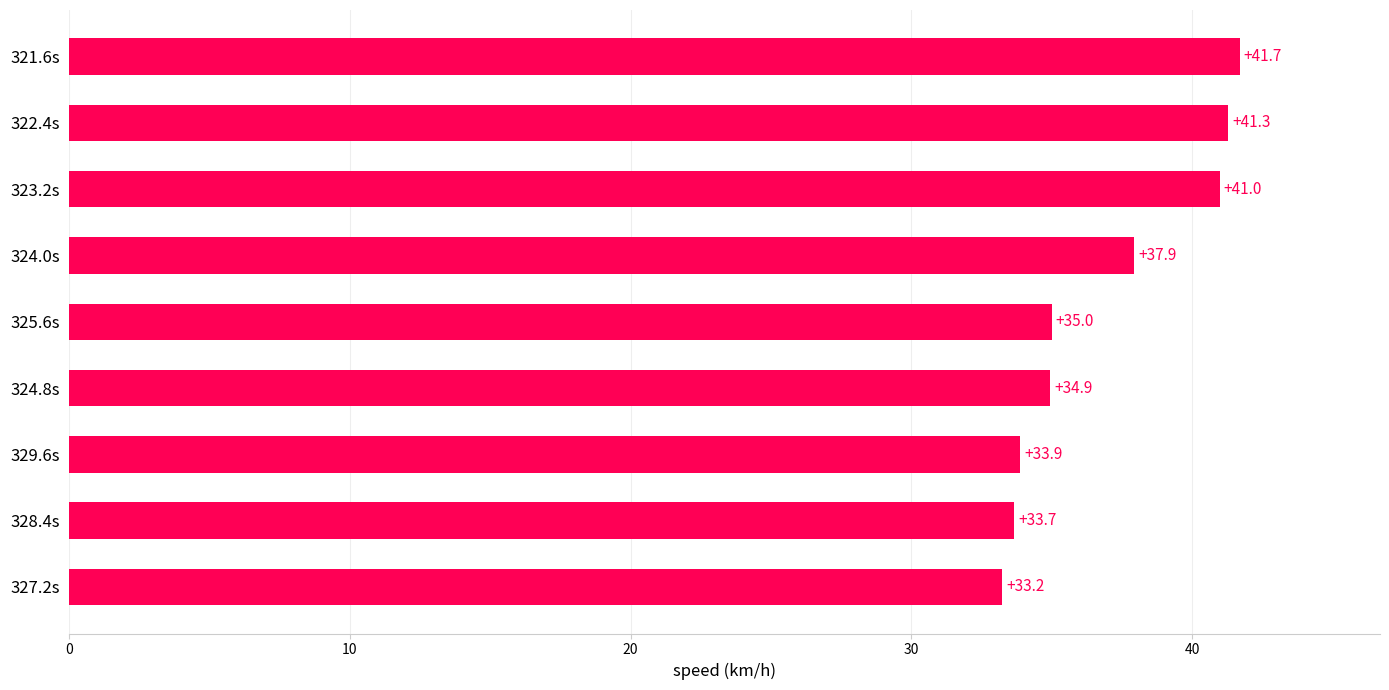

The value at 323.2s is 41.0. True or false?

True